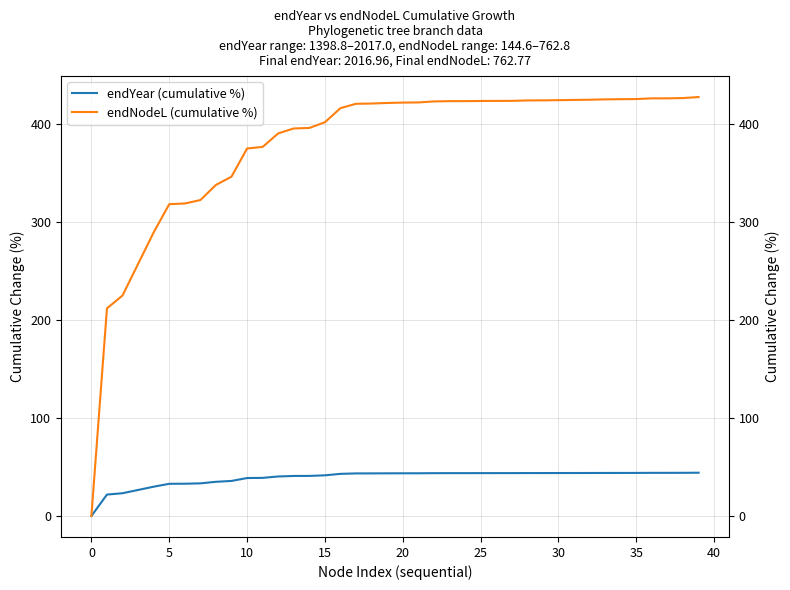

Count the number of categories in the chart.

40